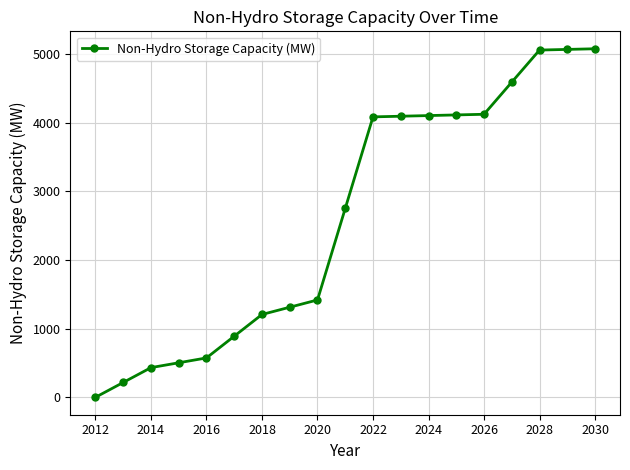

What is the greatest value displayed?

5078.0